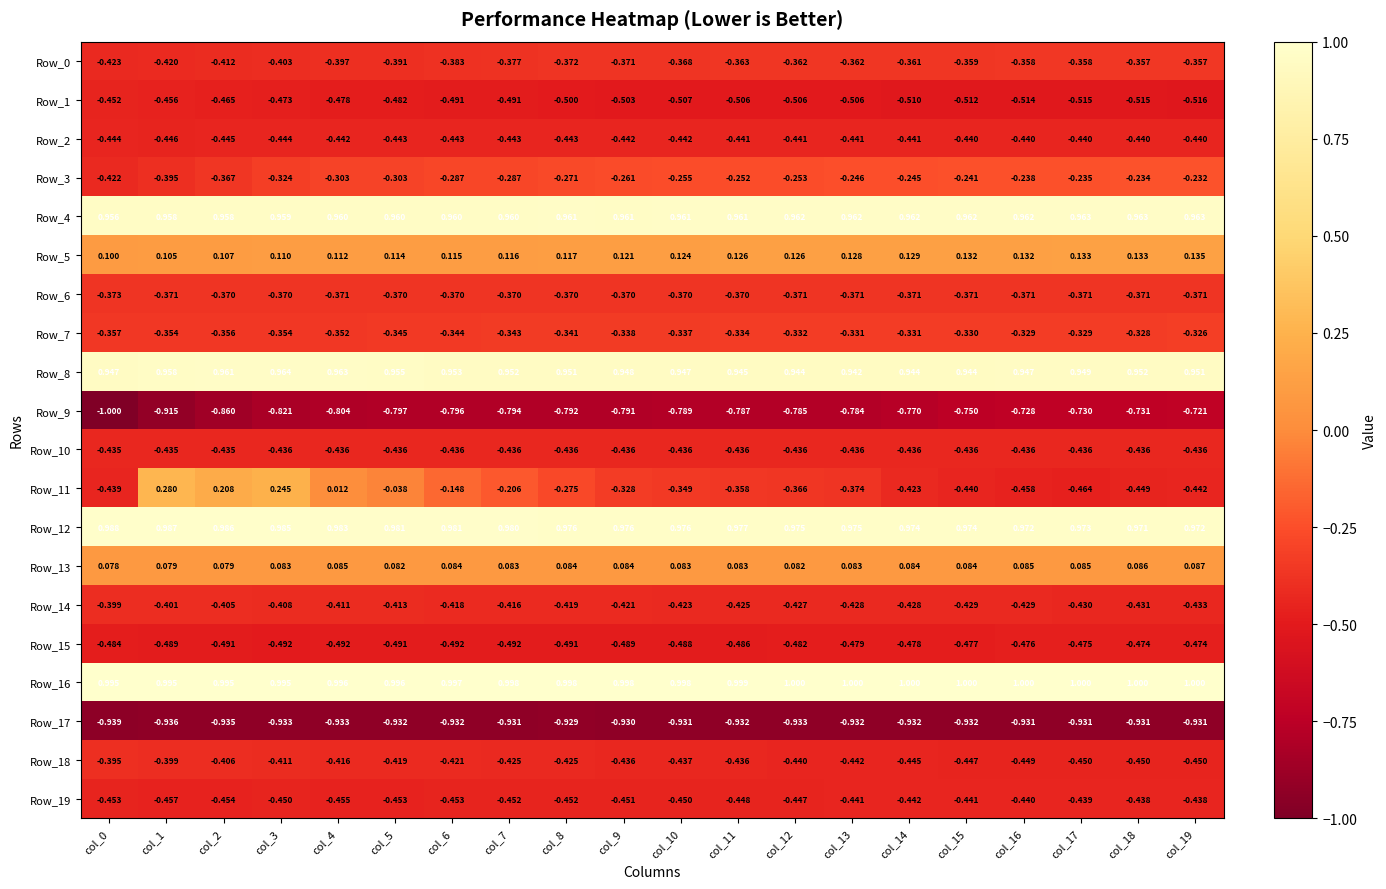

Which series has the largest total across all categories?

Row_16